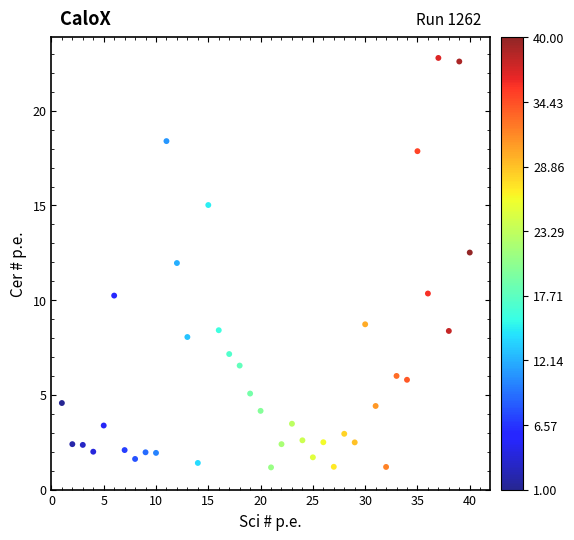

What is the range of X values (max minus min)?

39.0